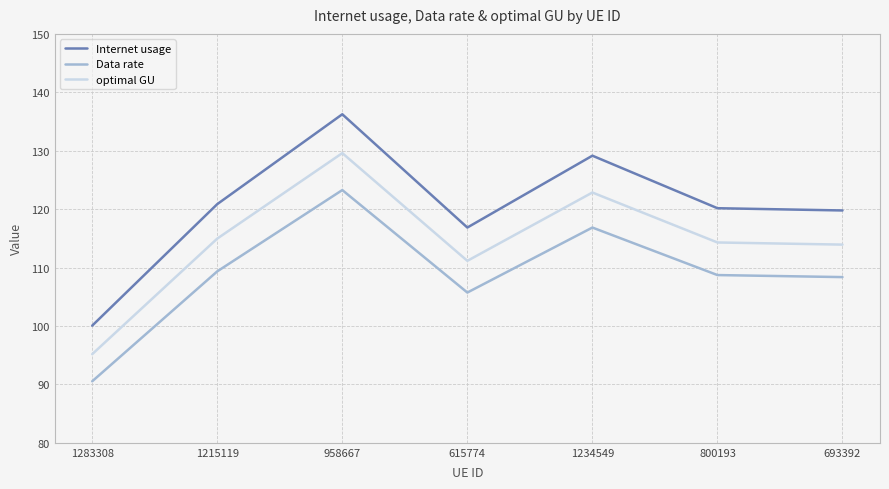

Where does the Internet usage series first go above 120?

1215119